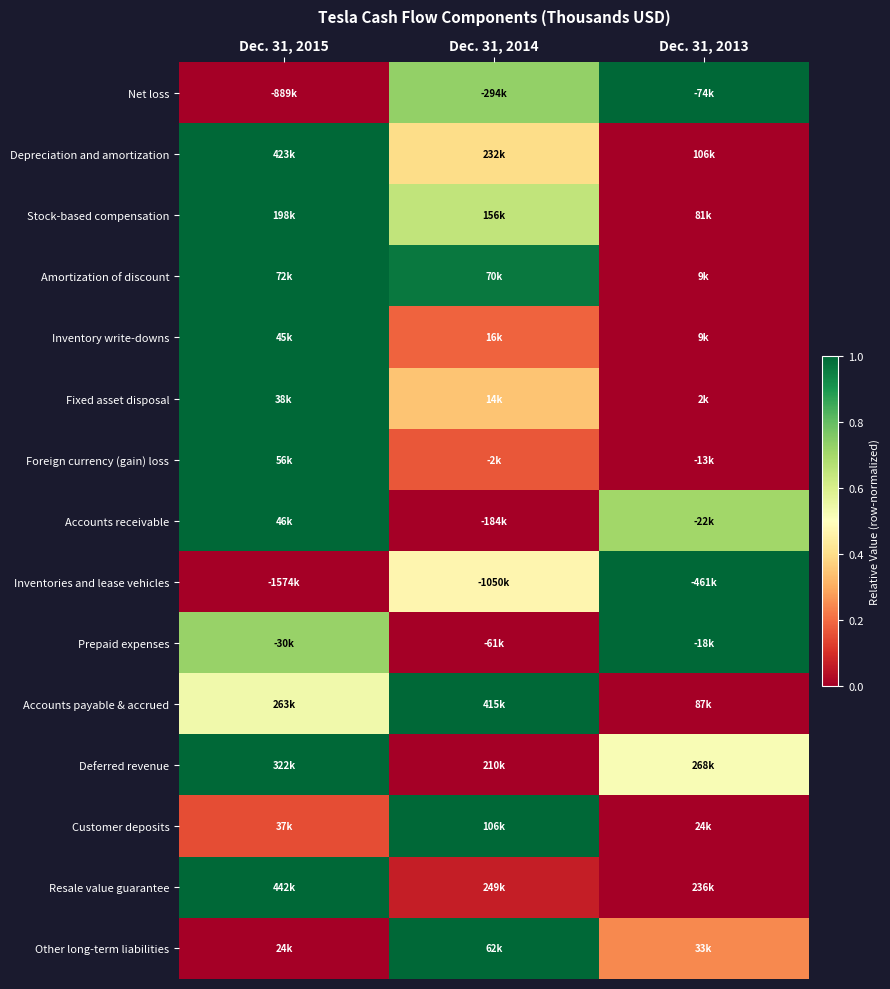

Reading left to right, transcribe all the data shown in this chart.

Net loss: Dec. 31, 2015=0.0	Dec. 31, 2014=0.7	Dec. 31, 2013=1.0
Depreciation and amortization: Dec. 31, 2015=1.0	Dec. 31, 2014=0.4	Dec. 31, 2013=0.0
Stock-based compensation: Dec. 31, 2015=1.0	Dec. 31, 2014=0.6	Dec. 31, 2013=0.0
Amortization of discount: Dec. 31, 2015=1.0	Dec. 31, 2014=1.0	Dec. 31, 2013=0.0
Inventory write-downs: Dec. 31, 2015=1.0	Dec. 31, 2014=0.2	Dec. 31, 2013=0.0
Fixed asset disposal: Dec. 31, 2015=1.0	Dec. 31, 2014=0.3	Dec. 31, 2013=0.0
Foreign currency (gain) loss: Dec. 31, 2015=1.0	Dec. 31, 2014=0.2	Dec. 31, 2013=0.0
Accounts receivable: Dec. 31, 2015=1.0	Dec. 31, 2014=0.0	Dec. 31, 2013=0.7
Inventories and lease vehicles: Dec. 31, 2015=0.0	Dec. 31, 2014=0.5	Dec. 31, 2013=1.0
Prepaid expenses: Dec. 31, 2015=0.7	Dec. 31, 2014=0.0	Dec. 31, 2013=1.0
Accounts payable & accrued: Dec. 31, 2015=0.5	Dec. 31, 2014=1.0	Dec. 31, 2013=0.0
Deferred revenue: Dec. 31, 2015=1.0	Dec. 31, 2014=0.0	Dec. 31, 2013=0.5
Customer deposits: Dec. 31, 2015=0.2	Dec. 31, 2014=1.0	Dec. 31, 2013=0.0
Resale value guarantee: Dec. 31, 2015=1.0	Dec. 31, 2014=0.1	Dec. 31, 2013=0.0
Other long-term liabilities: Dec. 31, 2015=0.0	Dec. 31, 2014=1.0	Dec. 31, 2013=0.2